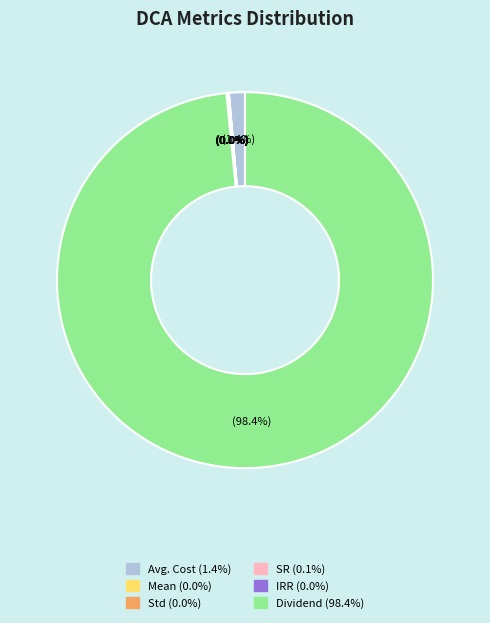

To the nearest percent, what portion does Avg. Cost represent?

1%